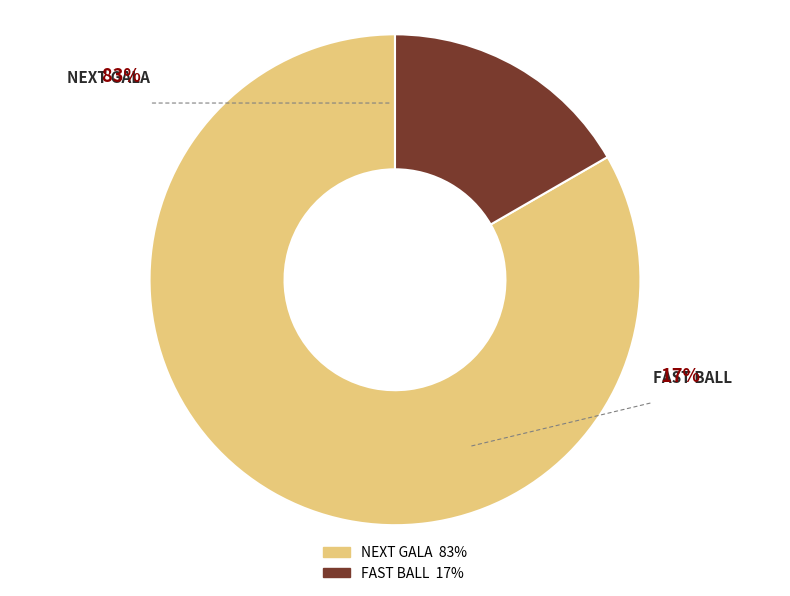

Rank the categories by value from highest to lowest.

Next Gala, Fast Ball